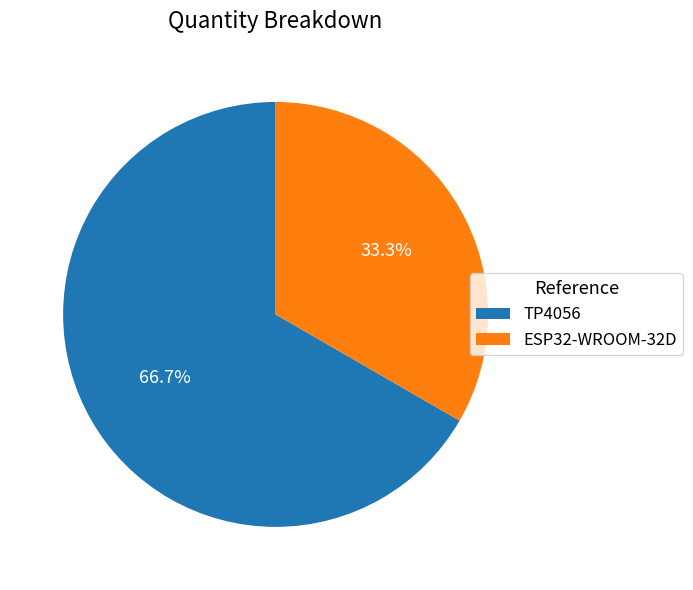

Rank the categories by value from lowest to highest.

ESP32-WROOM-32D, TP4056